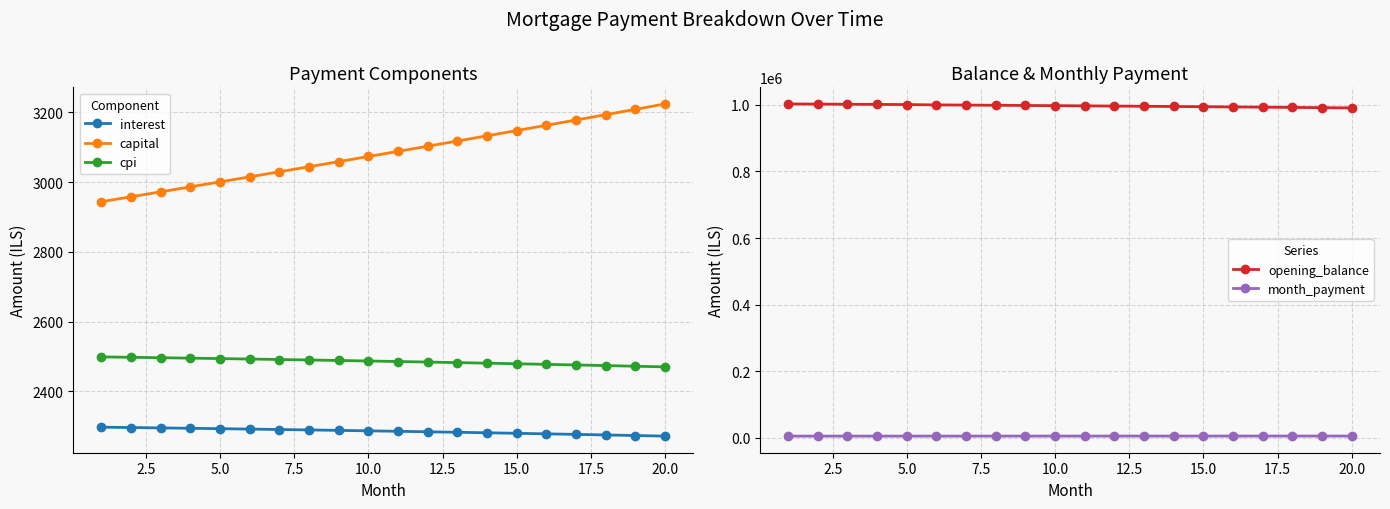

True or false: month_payment and opening_balance cross at least once.

False